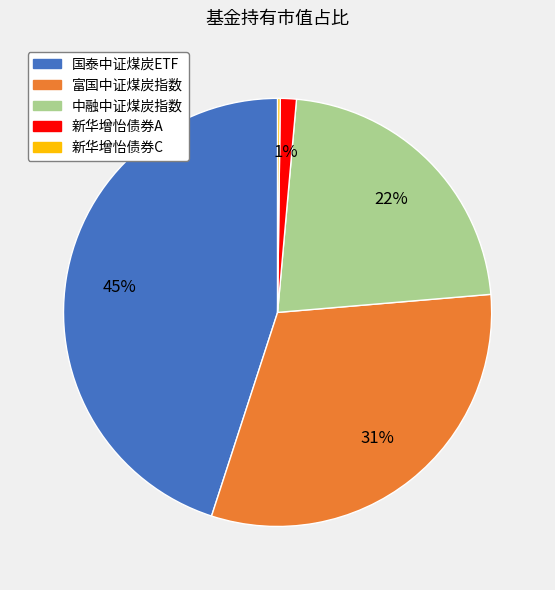

Do 新华增怡债券A and 中融中证煤炭指数 together represent more than half of the pie?

No